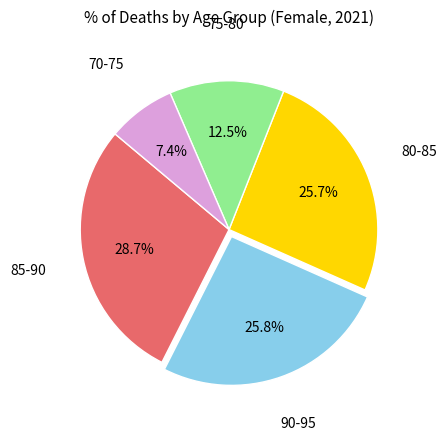

Which slice is the smallest?

70-75